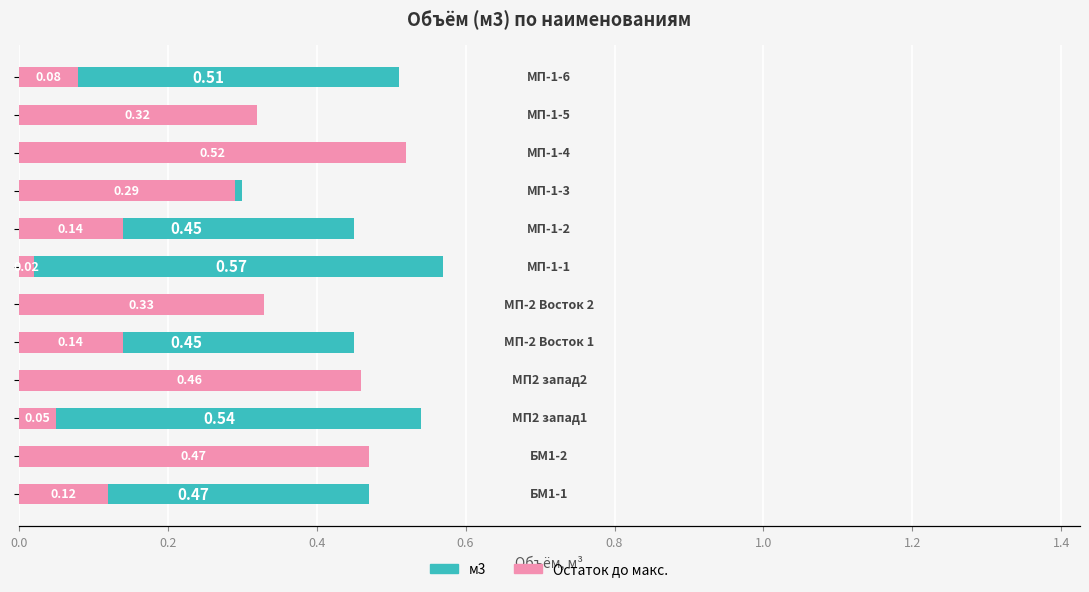

How many series are shown in this chart?

2